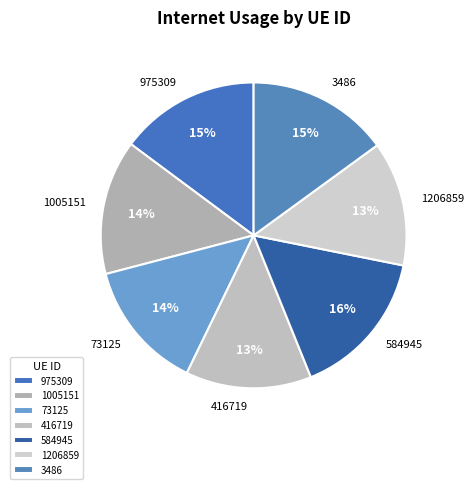

Is it true that 1206859 is 13% of the pie?

True